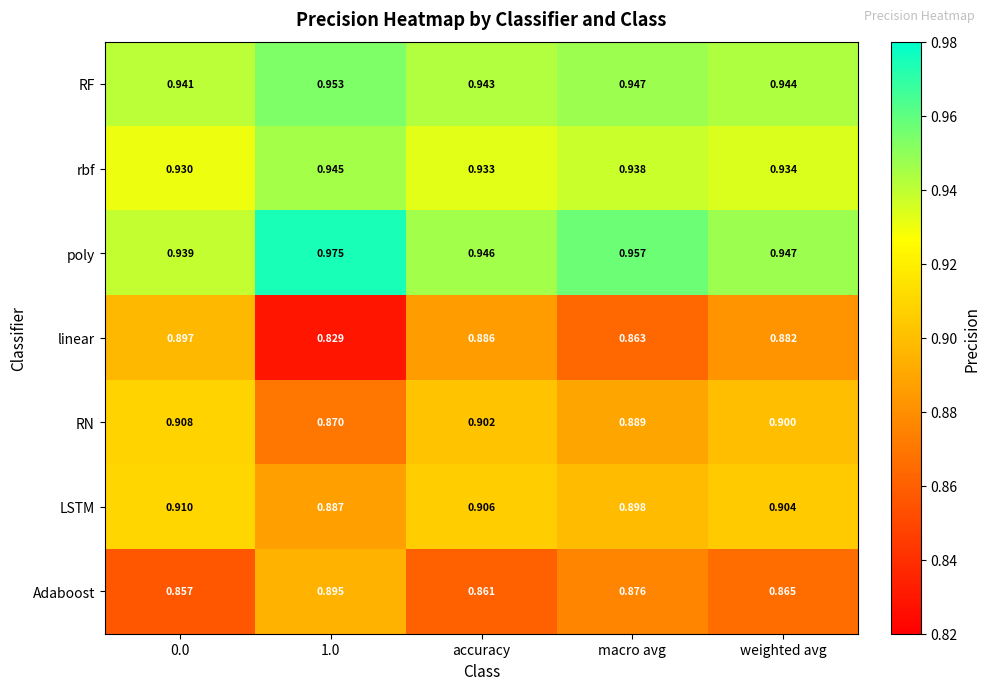

Which series has the largest range (max minus min)?

linear